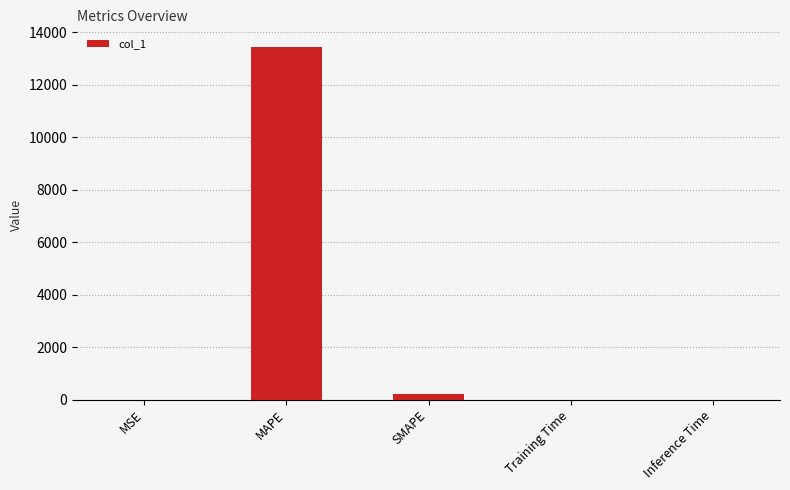

What is the sum of all values?

13645.1